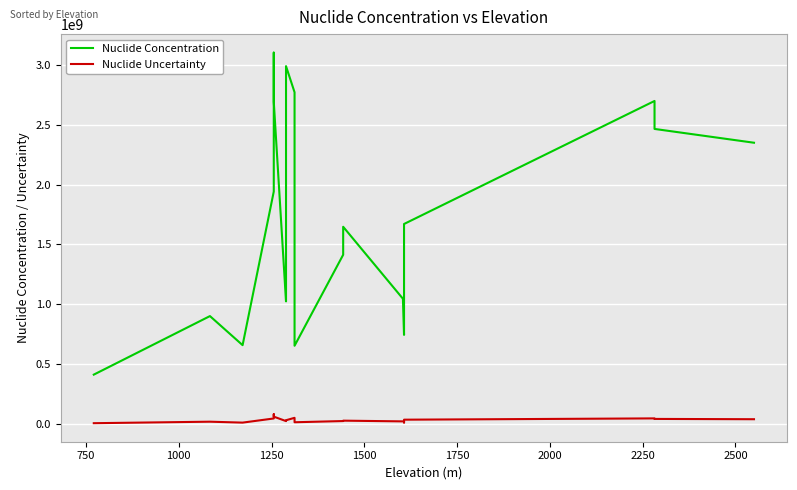

How many interior local valleys does the Nuclide Uncertainty series have?

5